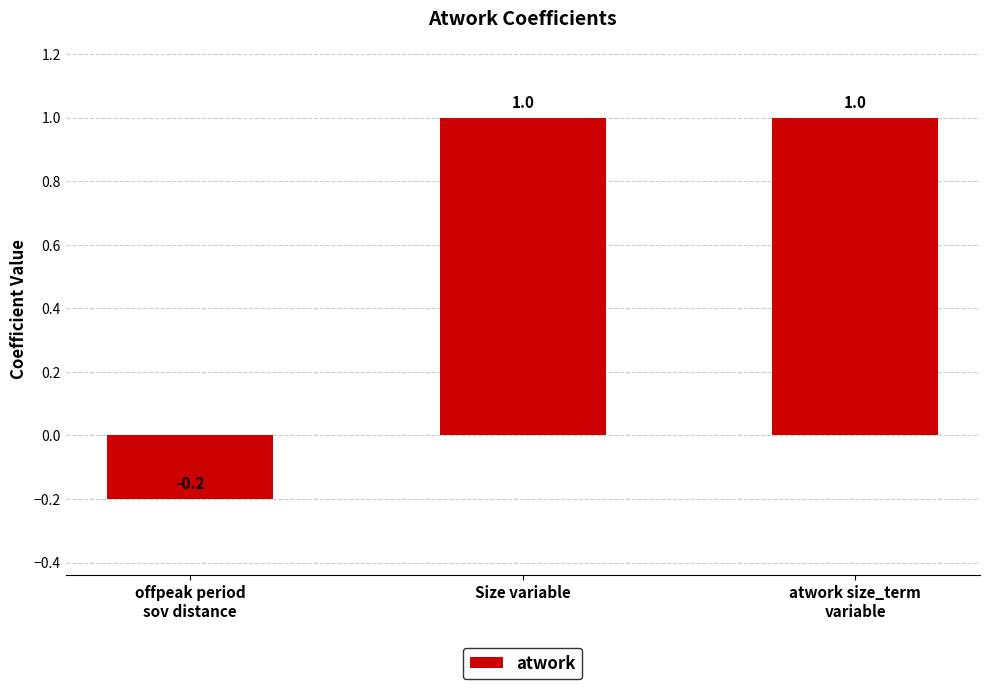

What is the value of the 2nd bar from the left?

1.0